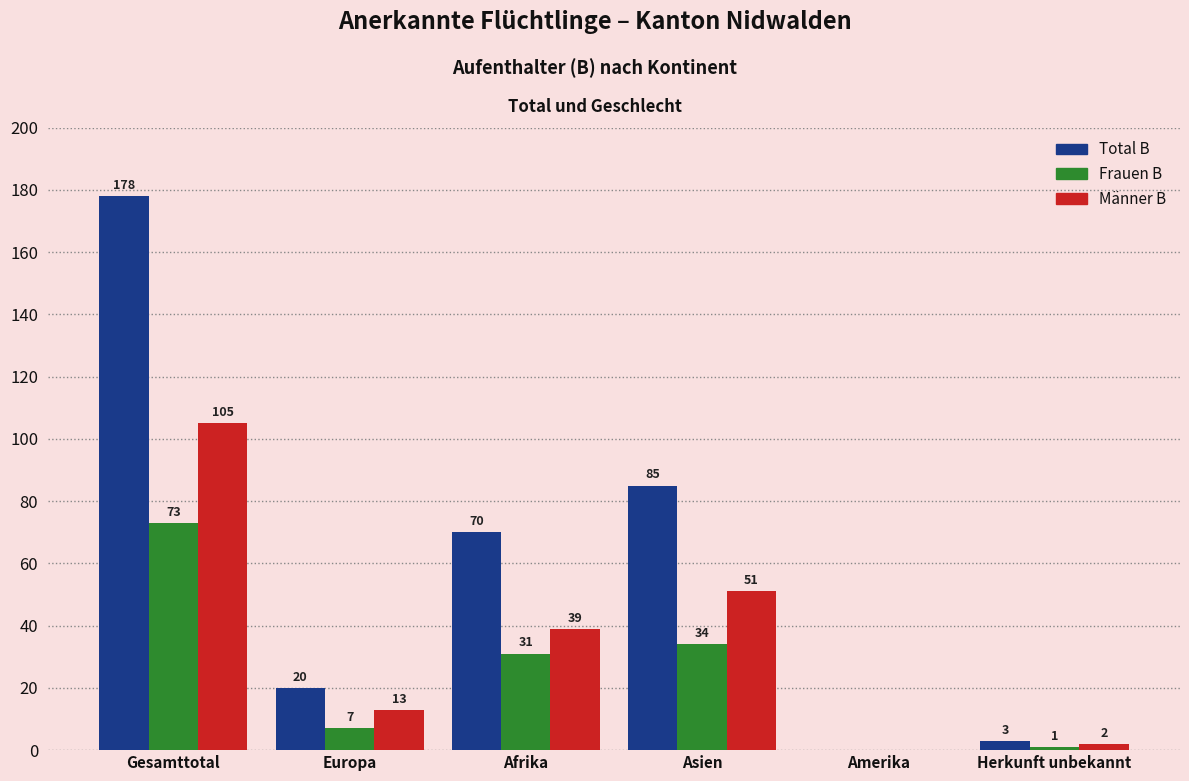

Reading left to right, what are all the values shown in this chart?

Total B: Gesamttotal=178	Europa=20	Afrika=70	Asien=85	Amerika=0	Herkunft unbekannt=3
Frauen B: Gesamttotal=73	Europa=7	Afrika=31	Asien=34	Amerika=0	Herkunft unbekannt=1
Männer B: Gesamttotal=105	Europa=13	Afrika=39	Asien=51	Amerika=0	Herkunft unbekannt=2